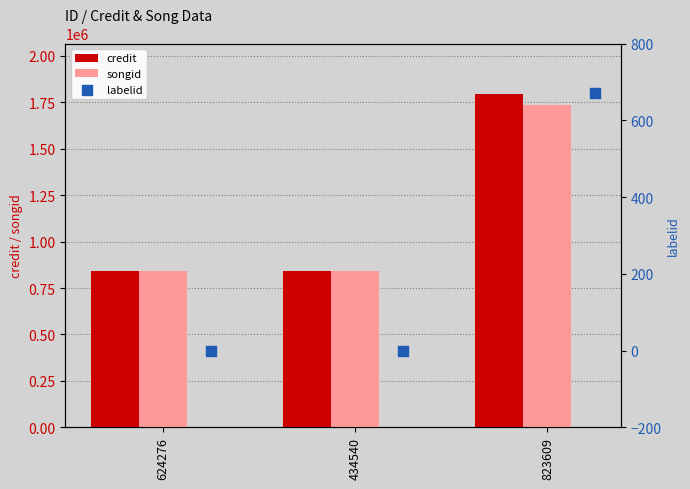

Which series contains the lowest Y value?

labelid